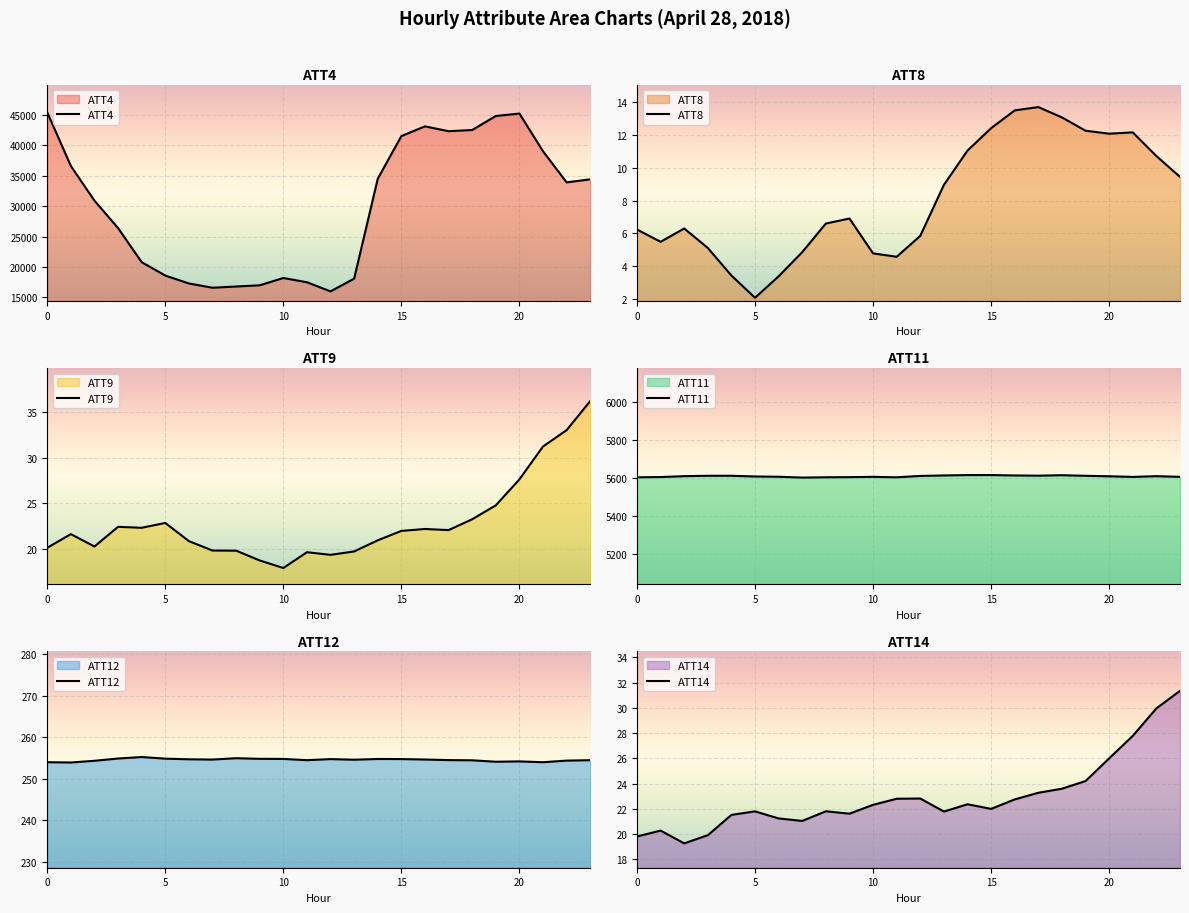

What is the maximum value shown in the chart?

45400.0